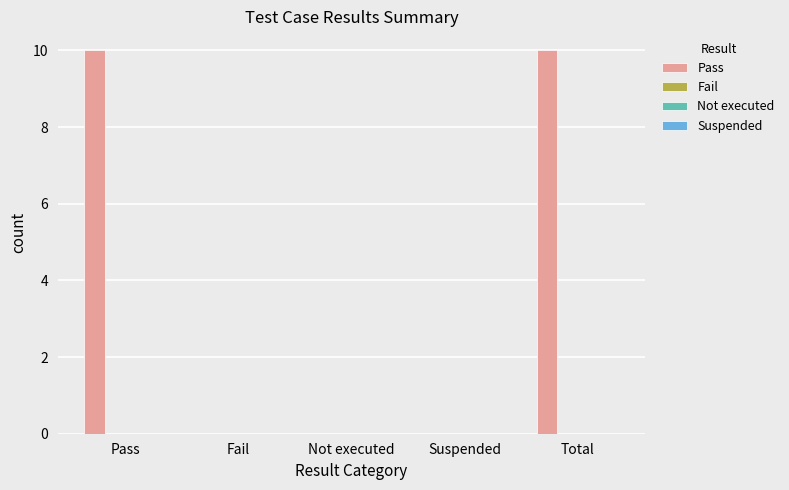

What is the greatest value displayed?

10